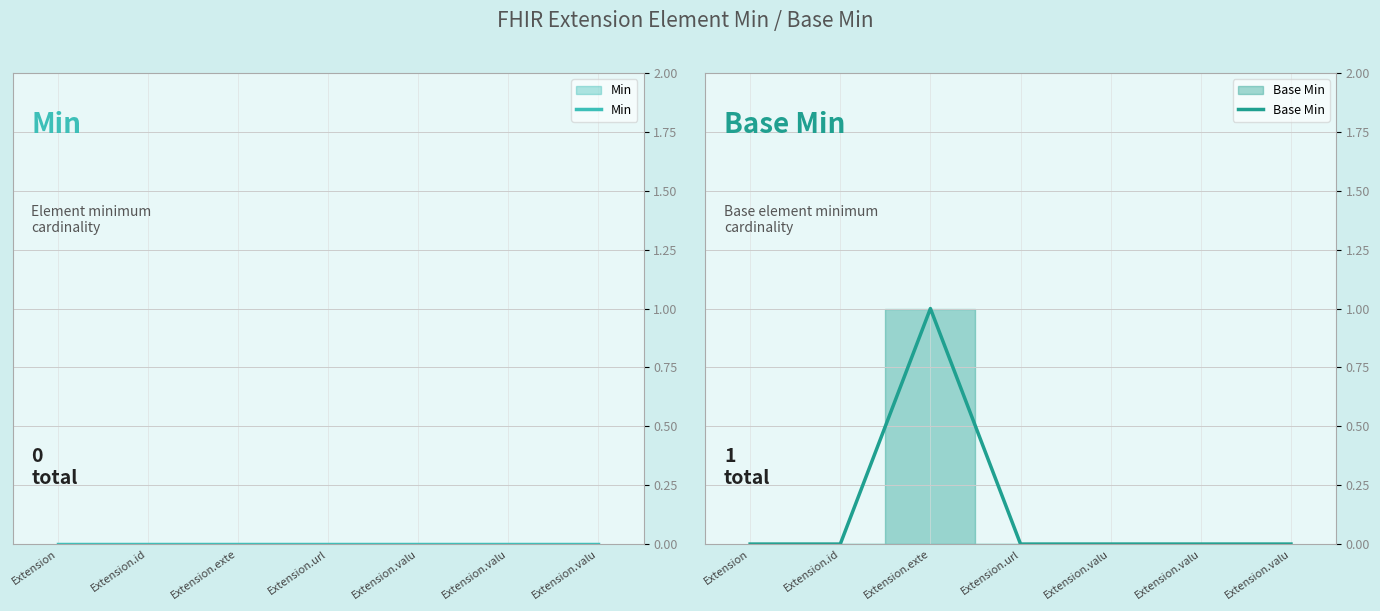

True or false: Min has a value of 0 at Extension.url.

True